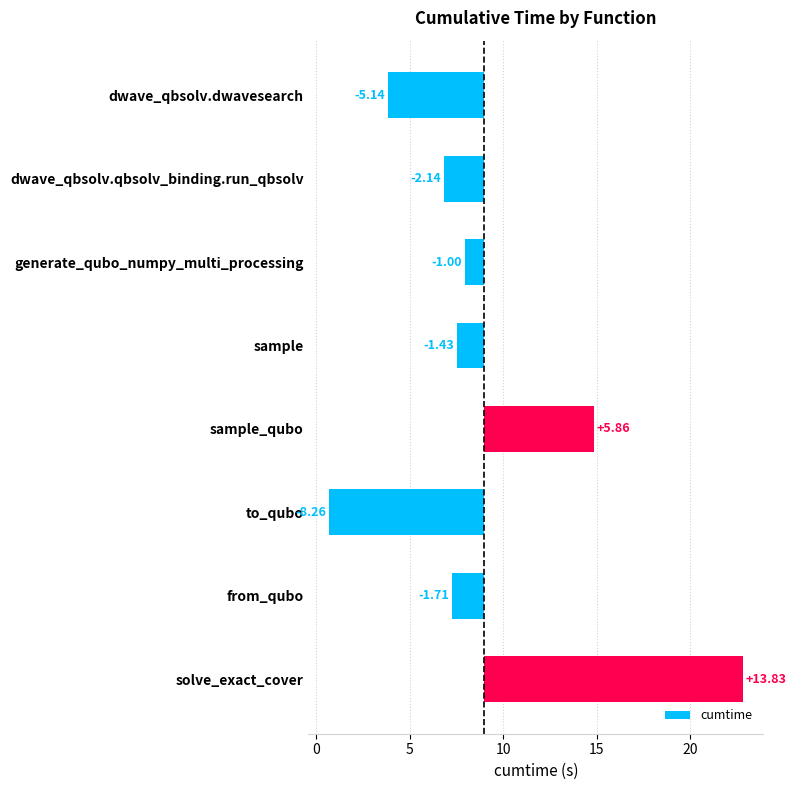

How many negative values are there?

6